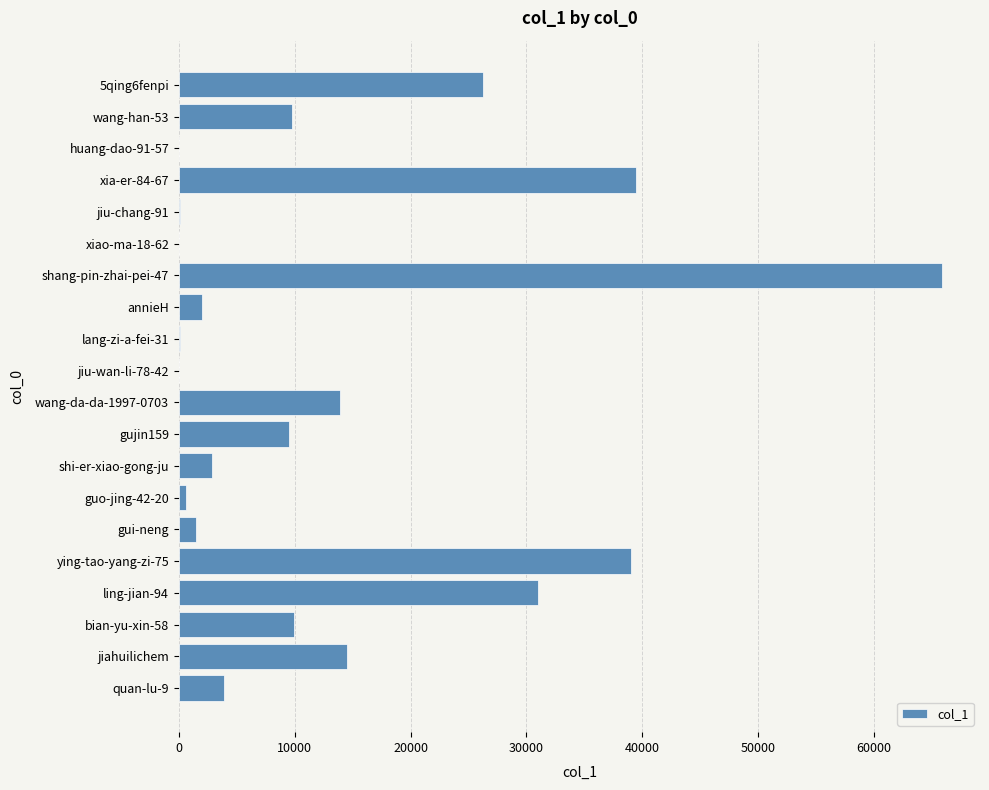

Where is the data nearest to the value 32947?

ling-jian-94